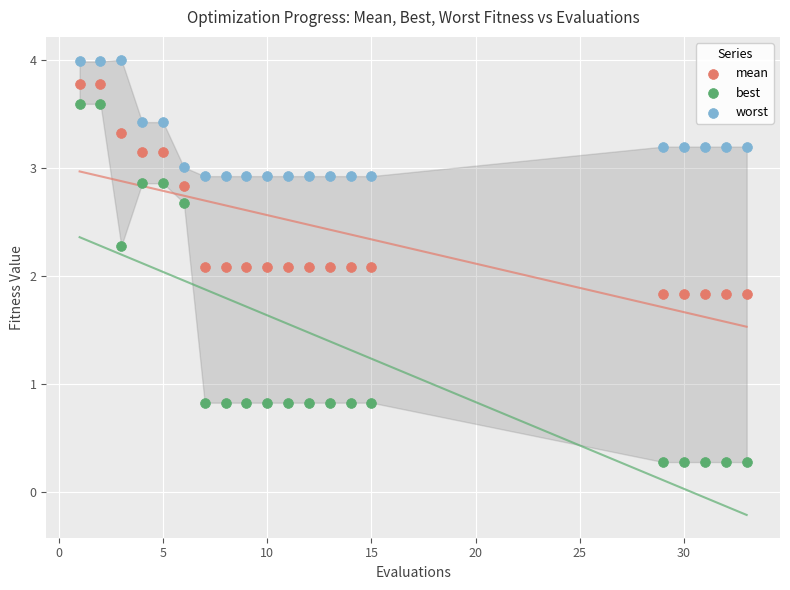

Across all data points, what is the range of X values (max minus min)?

32.0